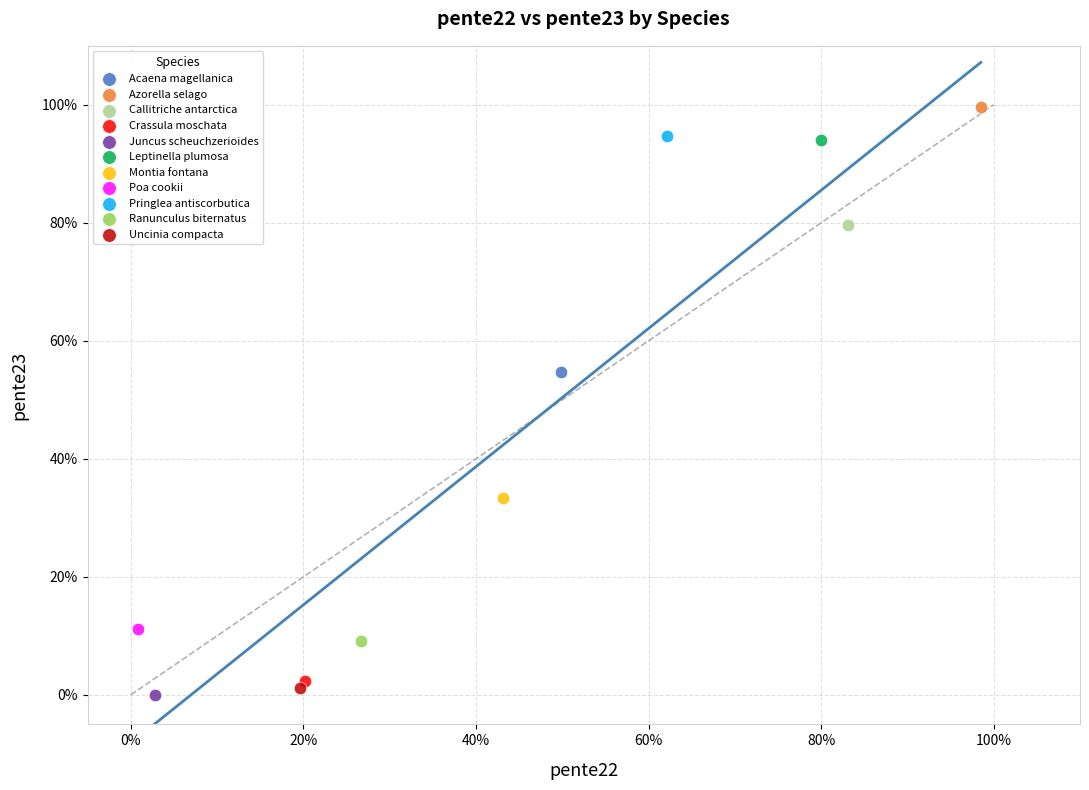

What are all the series names shown in the legend?

Acaena magellanica, Azorella selago, Callitriche antarctica, Crassula moschata, Juncus scheuchzerioides, Leptinella plumosa, Montia fontana, Poa cookii, Pringlea antiscorbutica, Ranunculus biternatus, Uncinia compacta